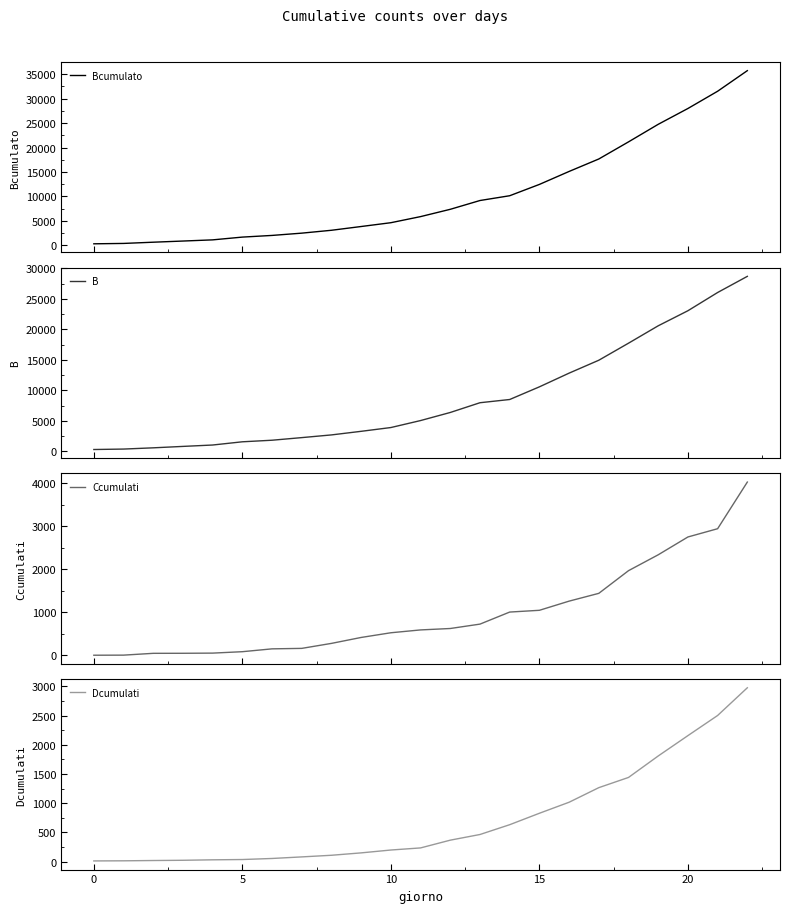

Reading left to right, list all the values displayed in this chart.

Bcumulato: 322	400	650	888	1128	1694	2036	2502	3089	3858	4636	5883	7375	9172	10149	12462	15113	17660	21157	24747	27980	31506	35713
B: 311	385	588	821	1049	1577	1835	2263	2706	3296	3916	5061	6387	7985	8514	10590	12839	14955	17750	20603	23073	26062	28710
Ccumulati: 1	3	45	46	50	83	149	160	276	414	523	589	622	724	1004	1045	1258	1439	1966	2335	2749	2941	4025
Dcumulati: 10	12	17	21	29	34	52	79	107	148	197	233	366	463	631	827	1016	1266	1441	1809	2158	2503	2978